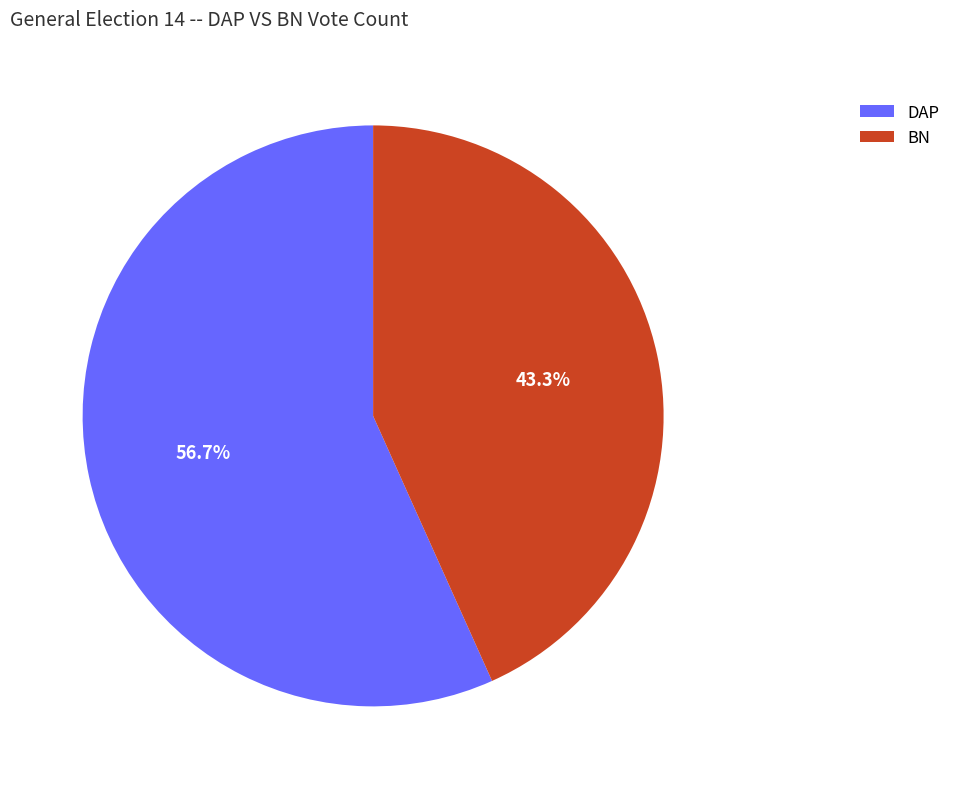

What is the ratio of the value at DAP to the value at BN?

1.3